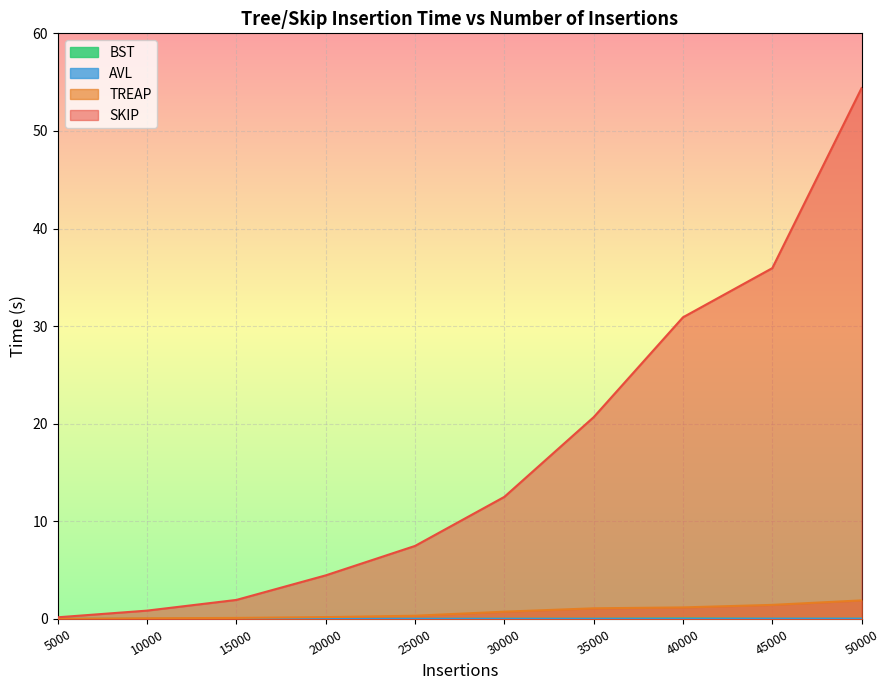

Count the number of categories in the chart.

10